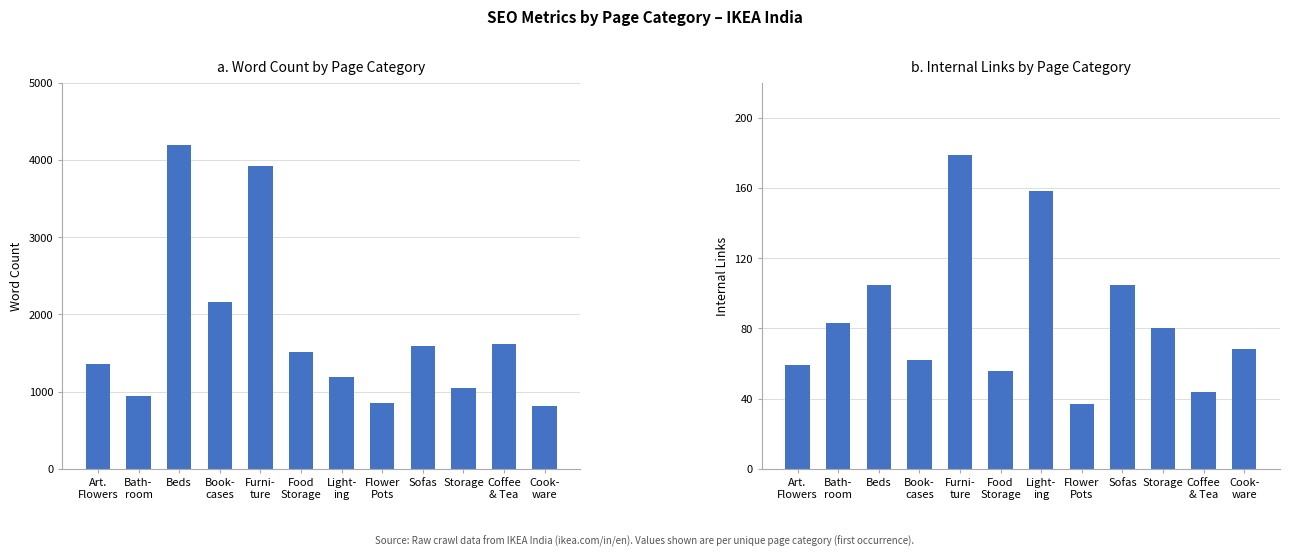

Between Art.
Flowers and Furni-
ture, which series saw the biggest shift?

Word_Count